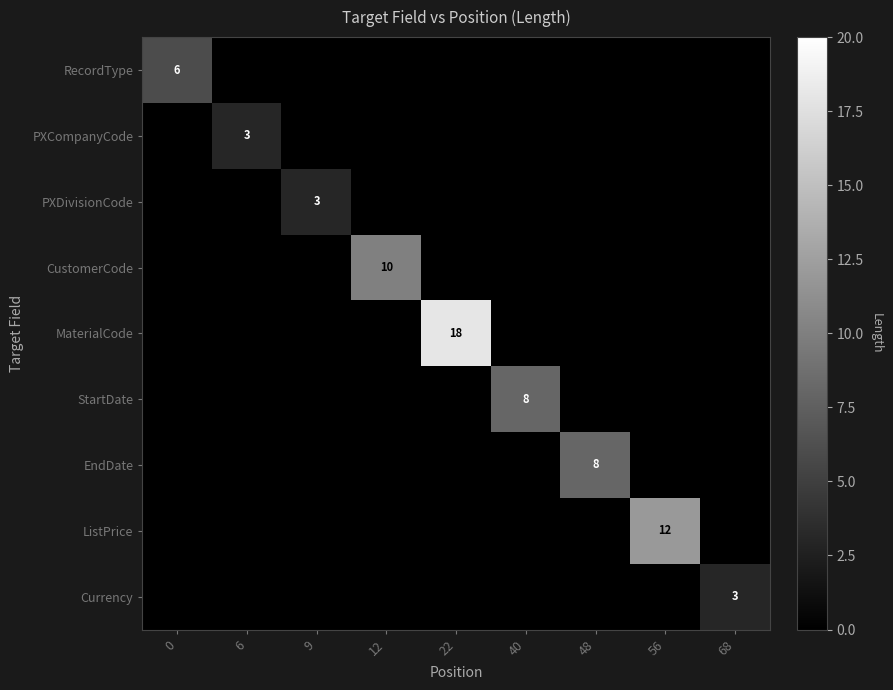

True or false: CustomerCode has a value of 15 at 12.

False